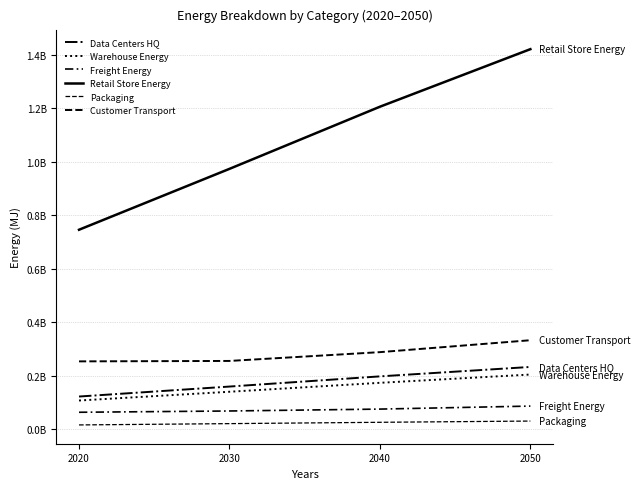

Does the chart display data point markers on the line(s)?

No